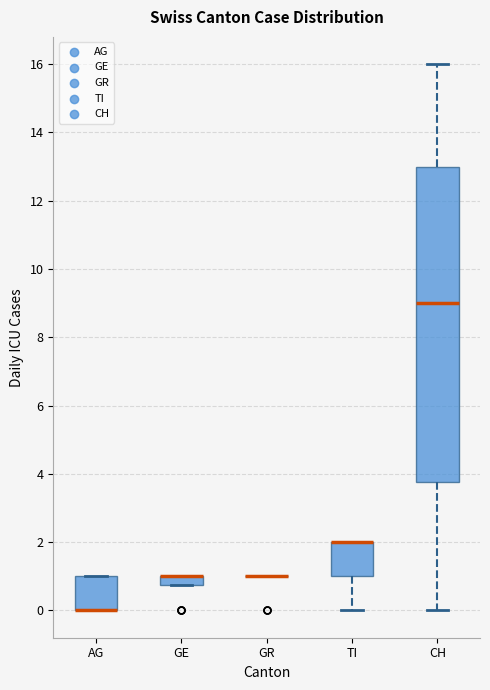

Where does the lower whisker of the box for TI end on the y-axis? The values are not printed on the chart, so give them approximately, as read against the axis.

0.0